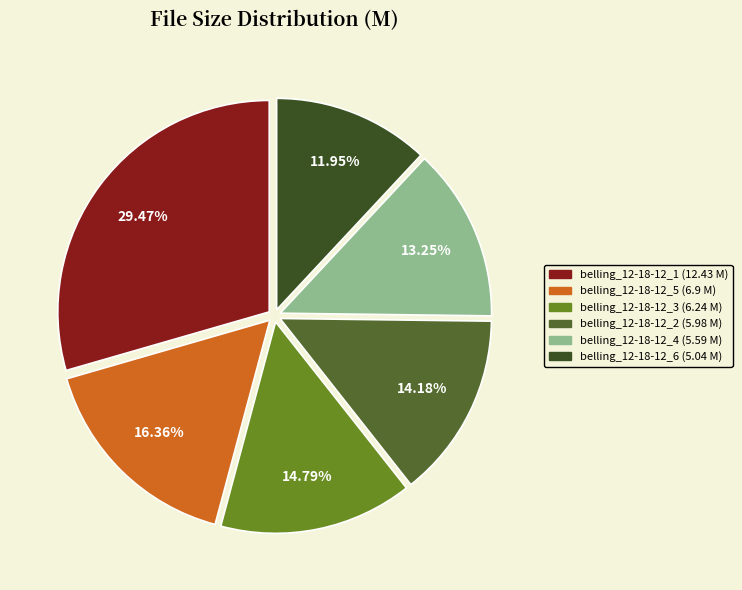

Which category has the biggest portion of the pie?

belling_12-18-12_1